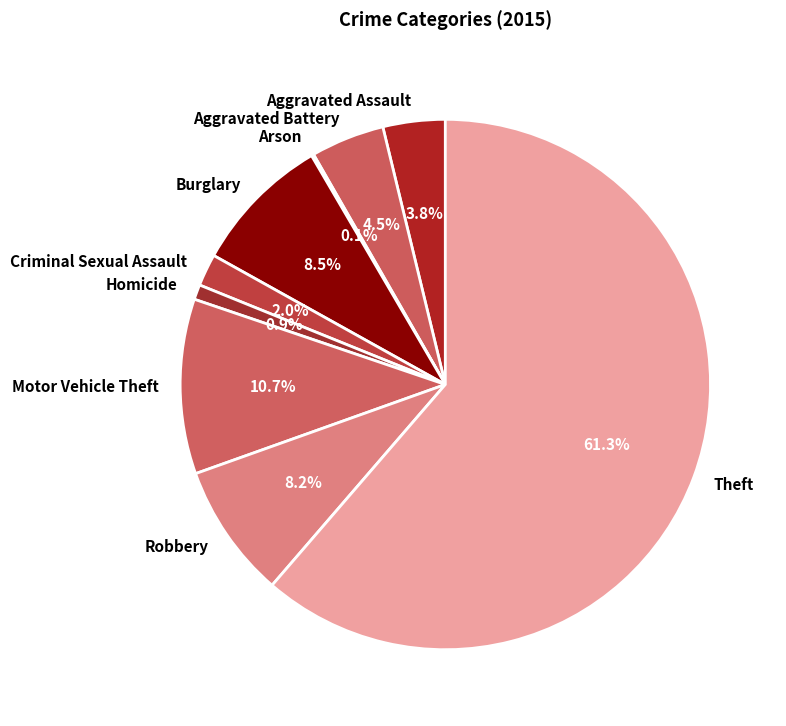

Is the sum of Homicide and Aggravated Assault greater than half?

No